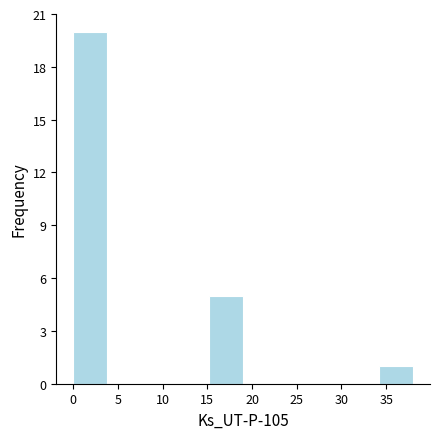

Over which range of the x-axis is the bar tallest?

0.0 to 3.8